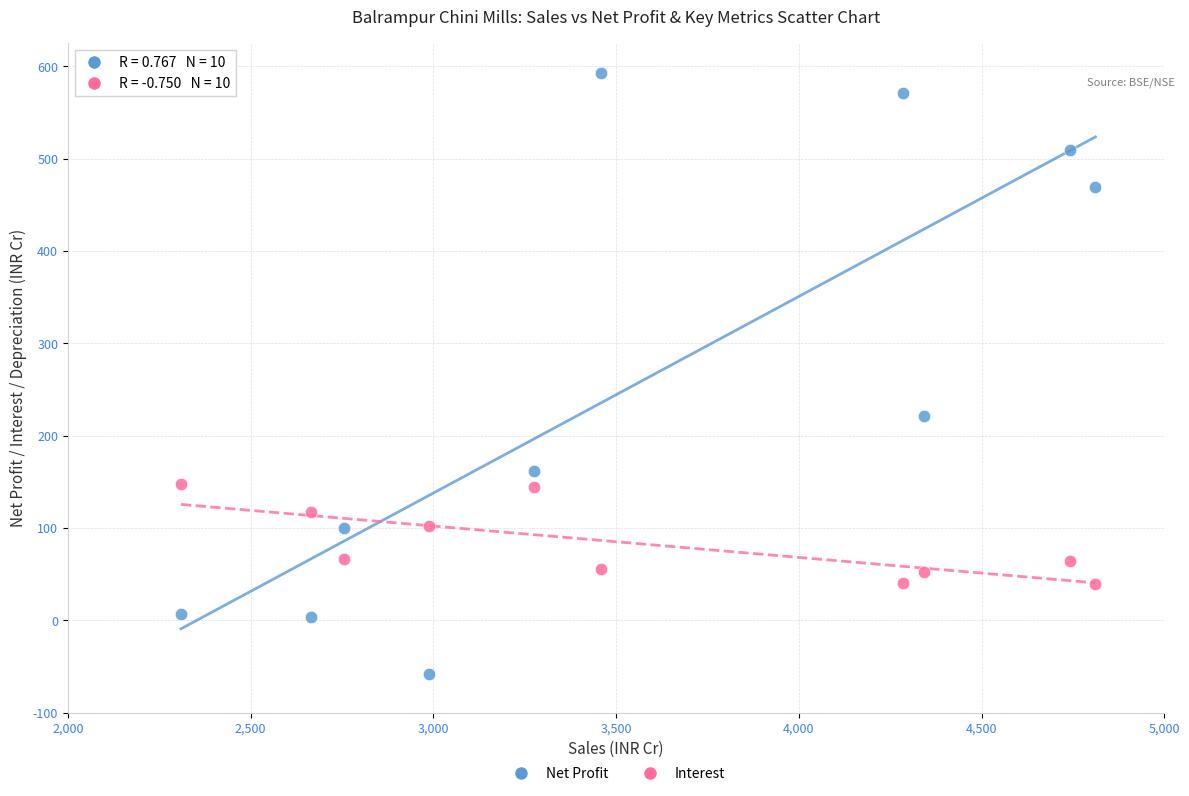

In the Net Profit series, what Y value is closest to 267?

221.1